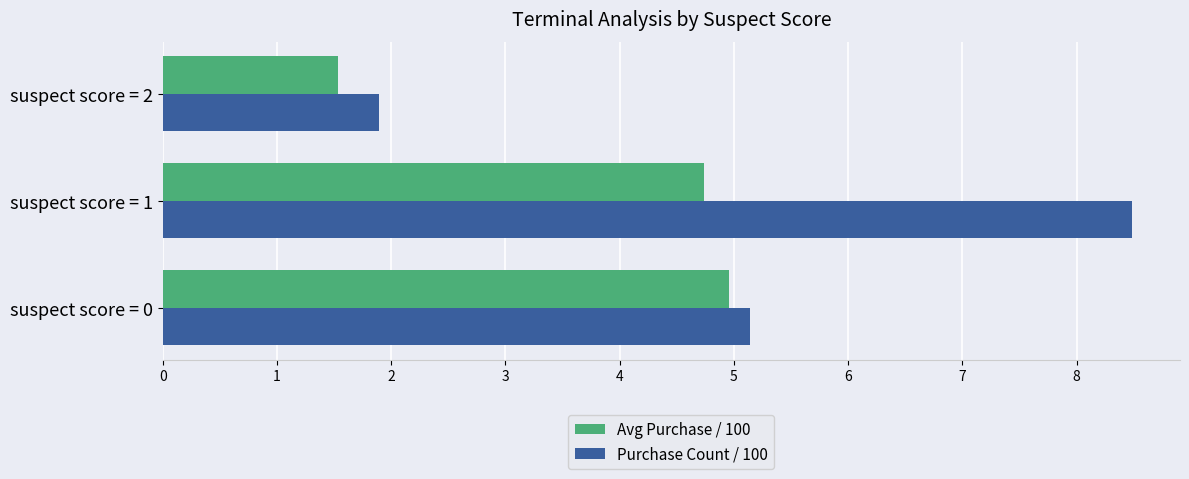

How many data points does each series have?

3